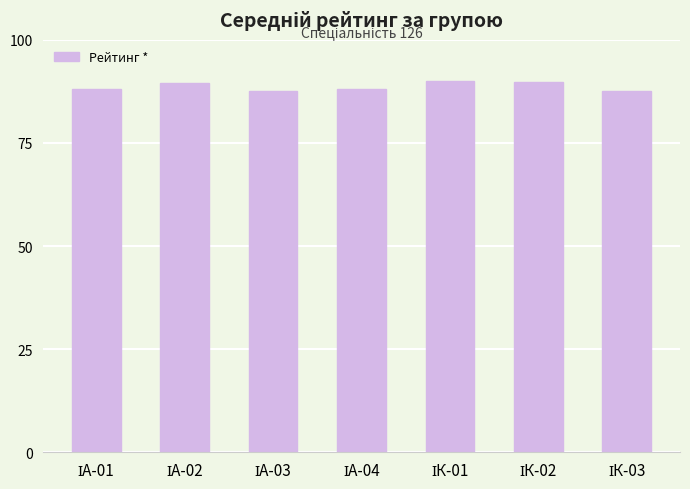

Does the chart contain stacked bars?

No